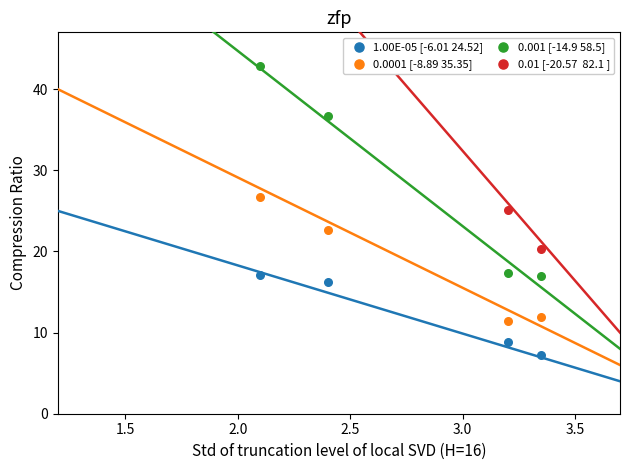

At how many categories does at least one series exceed 43?

2